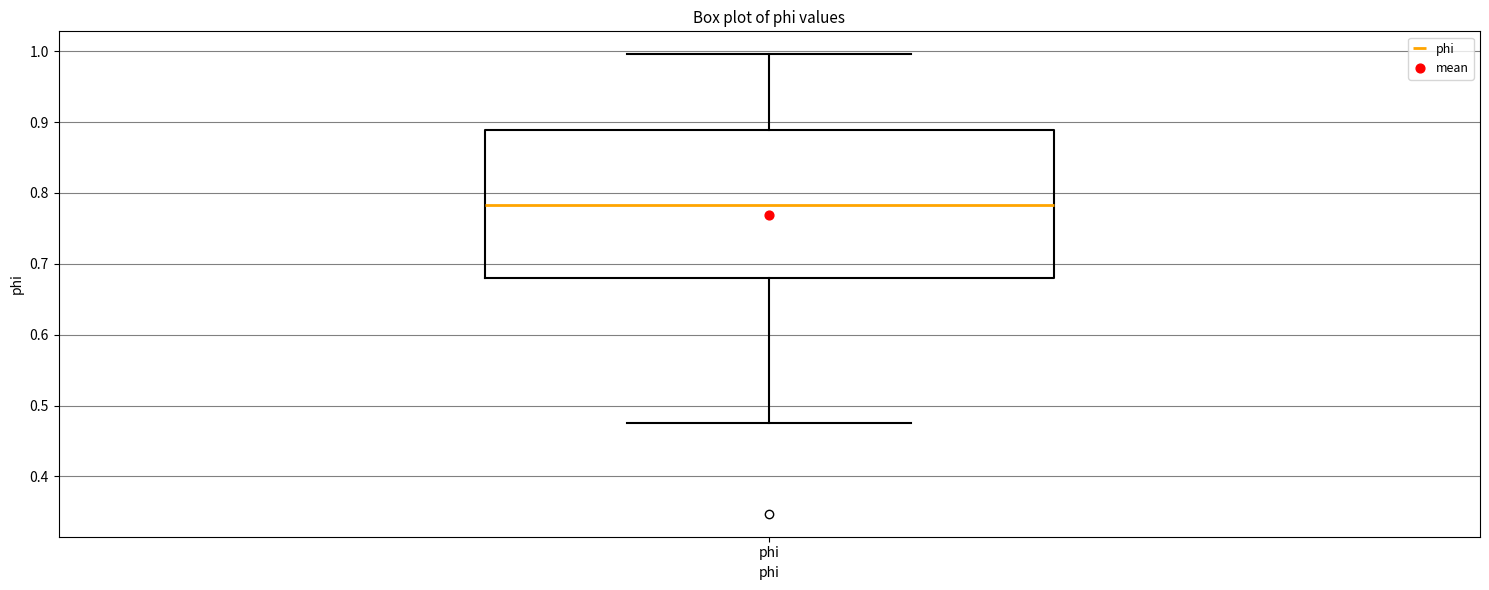

Read this box plot against the y-axis: the position of the median line, the range covered by the box, and the ends of both whiskers. The values are not printed on the chart, so give them approximately, as read against the axis.

median 0.78, box 0.68 to 0.89, whiskers 0.48 to 1.00